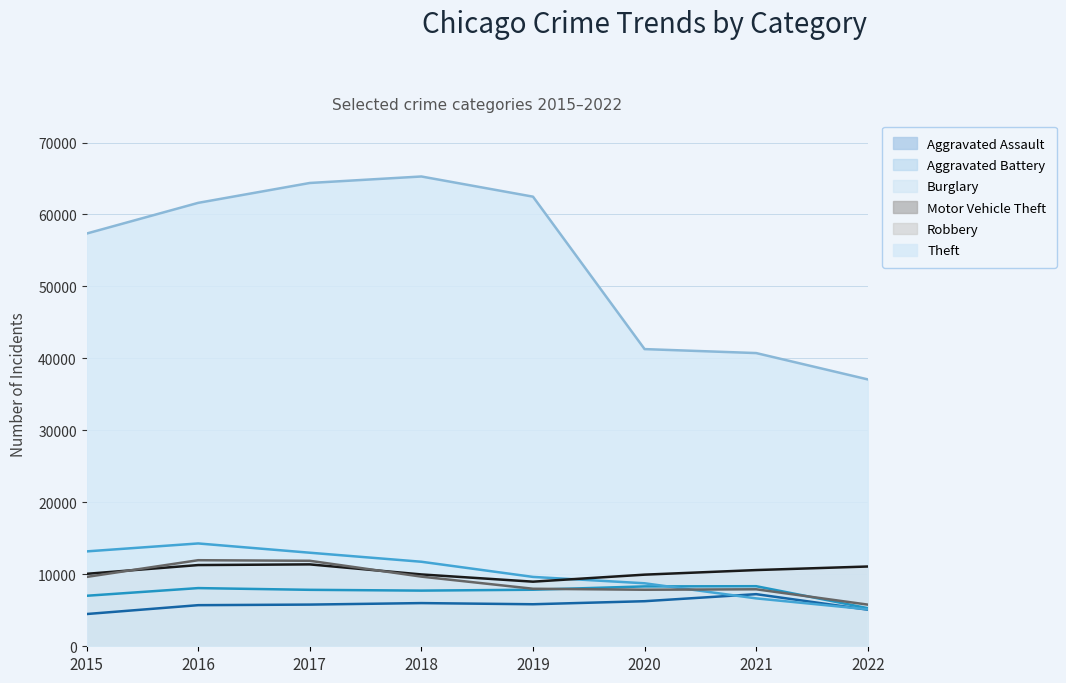

Reading left to right, list all the values displayed in this chart.

Aggravated Assault: 2015=4480	2016=5712	2017=5793	2018=6001	2019=5840	2020=6263	2021=7241	2022=5083
Aggravated Battery: 2015=7018	2016=8085	2017=7845	2018=7735	2019=7857	2020=8319	2021=8348	2022=5297
Burglary: 2015=13184	2016=14289	2017=13001	2018=11746	2019=9639	2020=8754	2021=6655	2022=5135
Motor Vehicle Theft: 2015=10068	2016=11286	2017=11380	2018=9983	2019=8978	2020=9953	2021=10591	2022=11085
Robbery: 2015=9638	2016=11960	2017=11880	2018=9679	2019=7994	2020=7855	2021=7920	2022=5788
Theft: 2015=57350	2016=61618	2017=64380	2018=65282	2019=62478	2020=41296	2021=40744	2022=37084